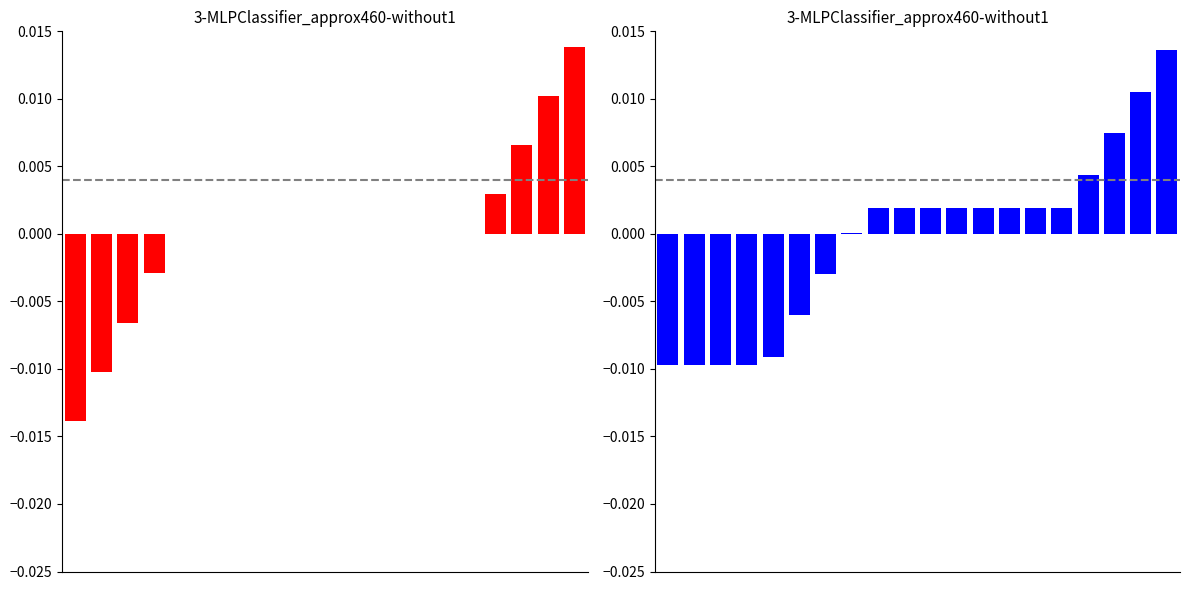

Is it true that Min equals 0.0 at 16?

True